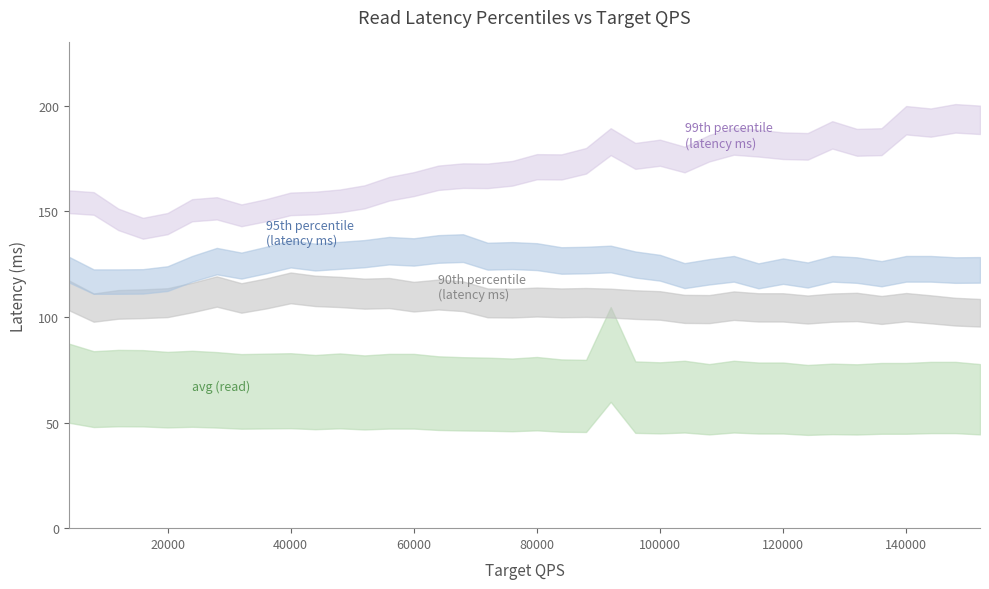

The avg series shows 15.8 at 116000. True or false?

False